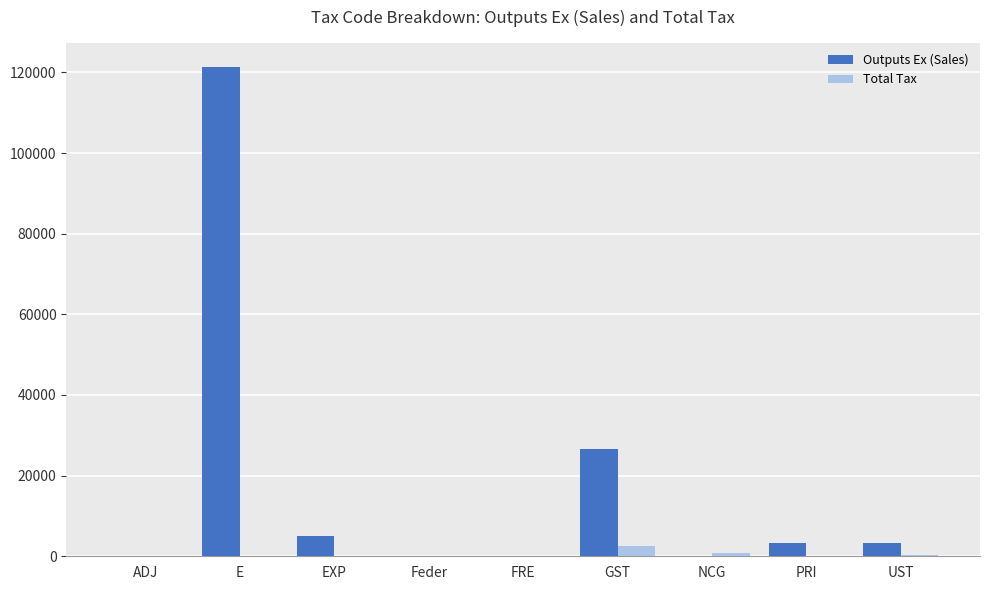

At which label is Outputs Ex (Sales) closest to 60651?

GST